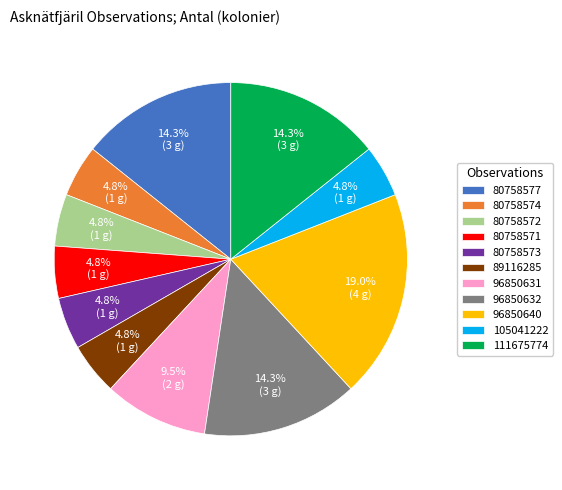

Which category has the biggest portion of the pie?

96850640